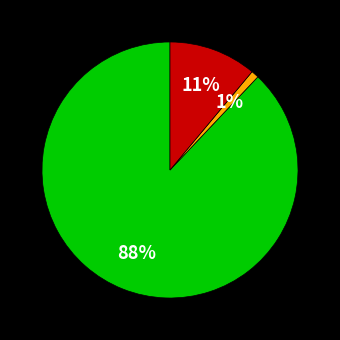

To the nearest percent, what is the average slice percentage?

33%